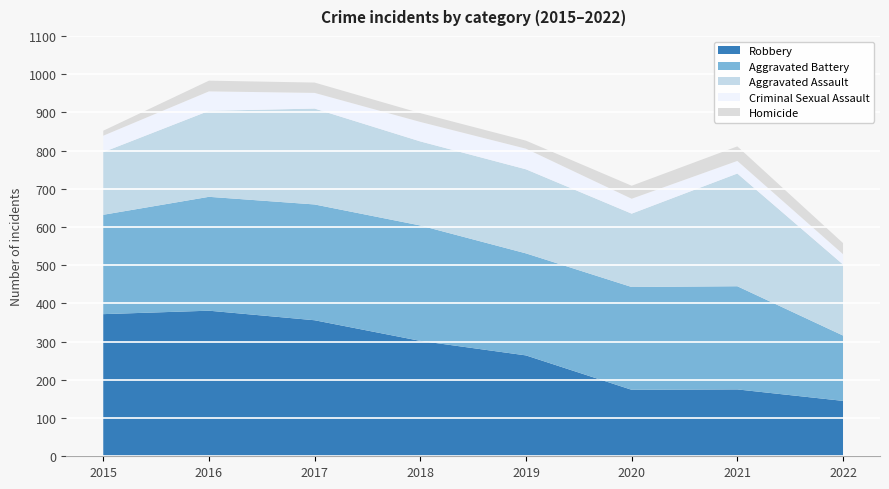

Reading left to right, list all the values displayed in this chart.

Aggravated Assault: 2015=164	2016=225	2017=251	2018=220	2019=220	2020=192	2021=295	2022=186
Aggravated Battery: 2015=260	2016=298	2017=303	2018=302	2019=267	2020=269	2021=270	2022=171
Criminal Sexual Assault: 2015=43	2016=51	2017=41	2018=51	2019=54	2020=39	2021=33	2022=27
Robbery: 2015=372	2016=381	2017=356	2018=302	2019=264	2020=174	2021=175	2022=145
Homicide: 2015=13	2016=28	2017=27	2018=23	2019=21	2020=34	2021=38	2022=29